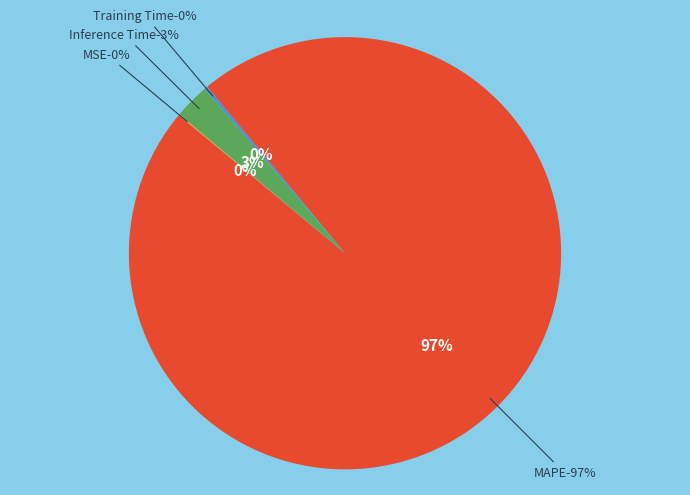

Which category accounts for the majority?

MAPE